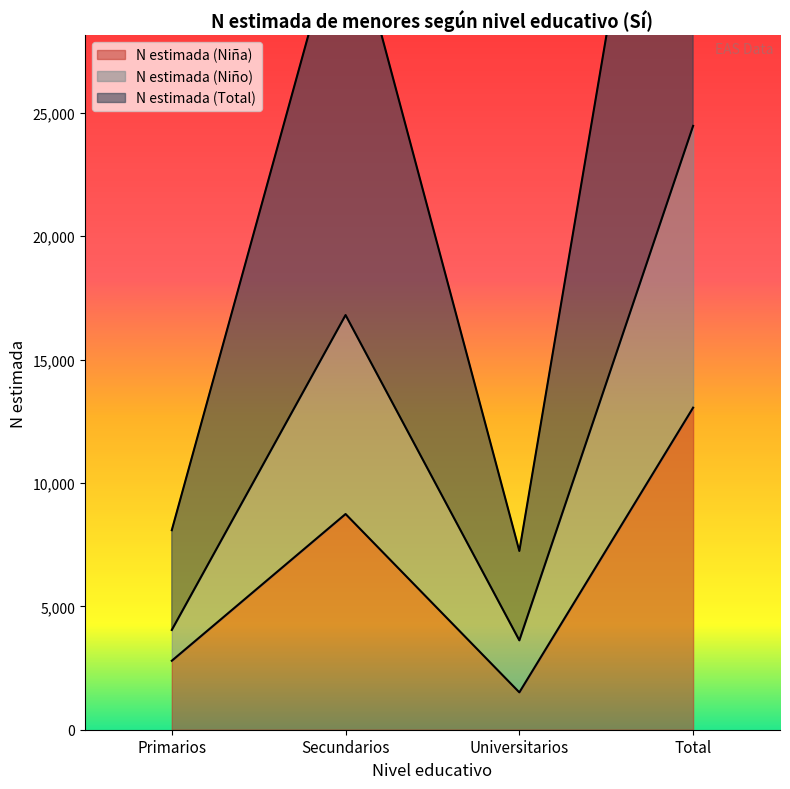

Reading left to right, what are all the values shown in this chart?

N estimada (Niña): Primarios=2795	Secundarios=8742	Universitarios=1514	Total=13052
N estimada (Niño): Primarios=4043	Secundarios=16805	Universitarios=3622	Total=24471
N estimada (Total): Primarios=8086	Secundarios=33610	Universitarios=7244	Total=48942